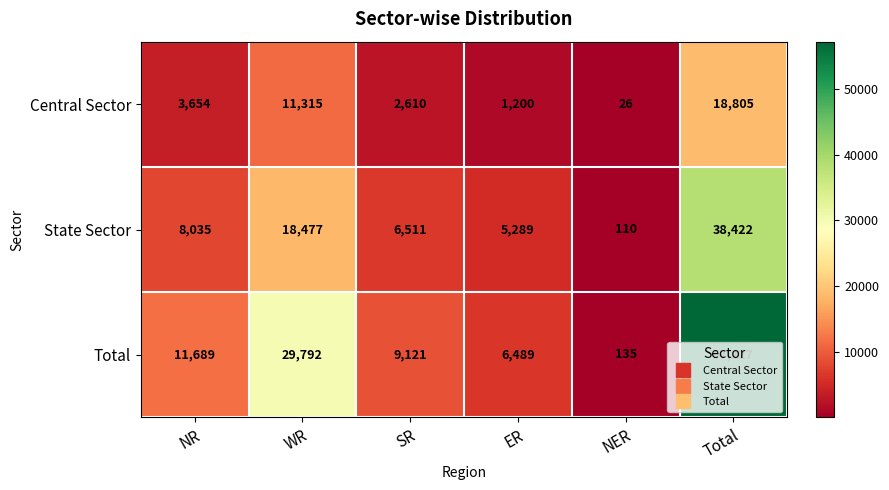

Rank the series by their average value, from lowest to highest.

Central Sector, State Sector, Total